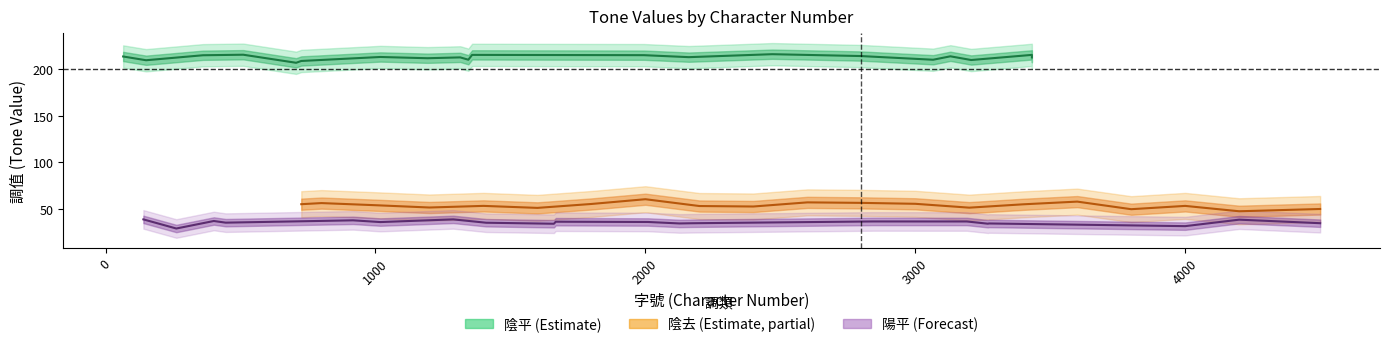

What are all the series names shown in the legend?

陰平, 陽平, 陰去